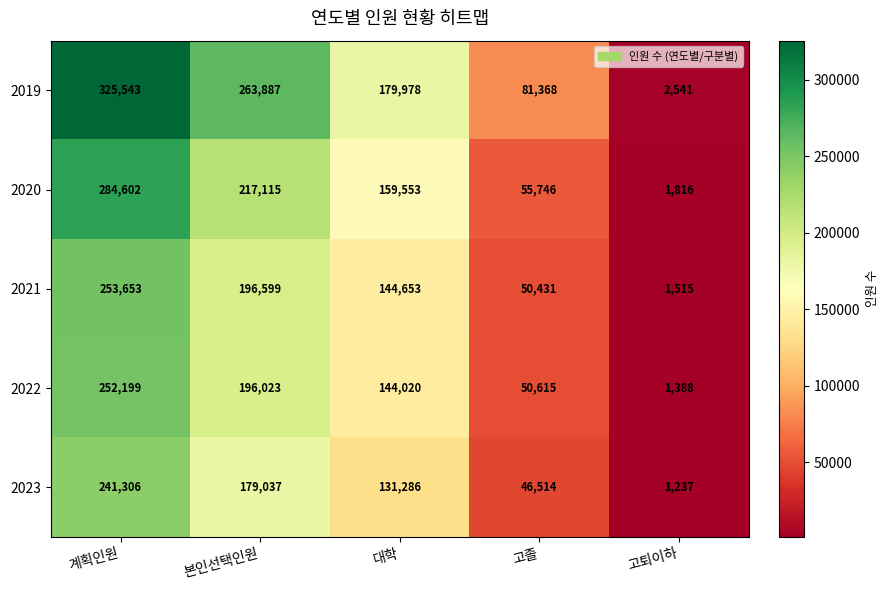

What is the sum of the 2019 values at 고퇴이하 and 본인선택인원?

266428